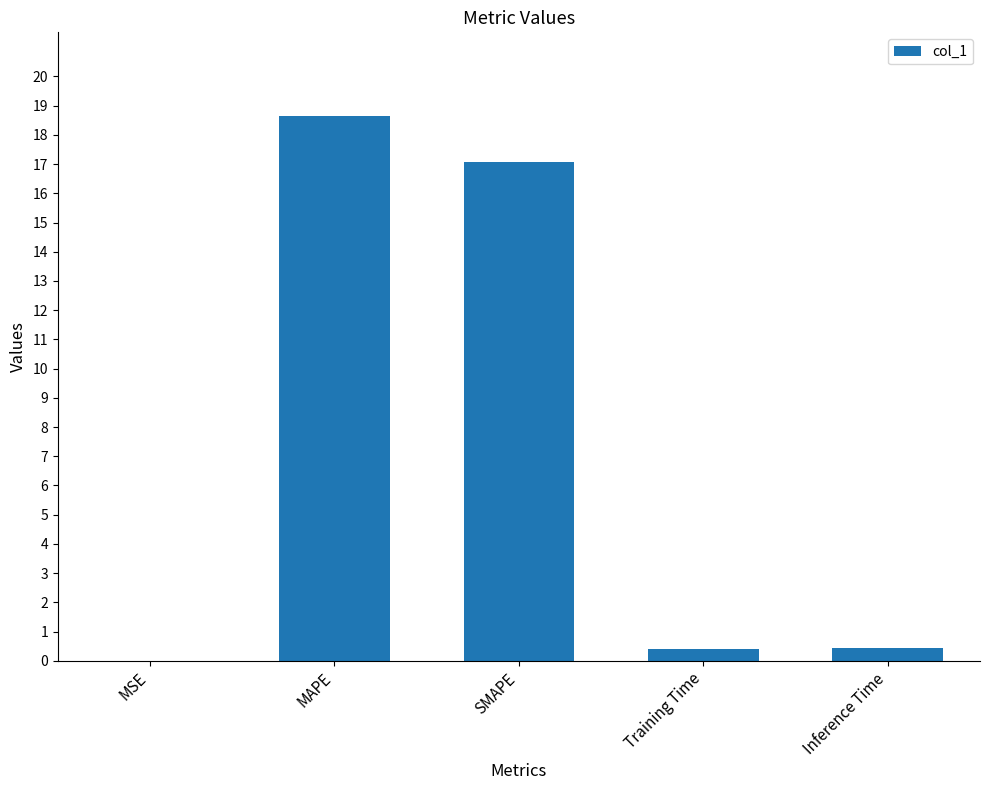

What is the average value?

7.3